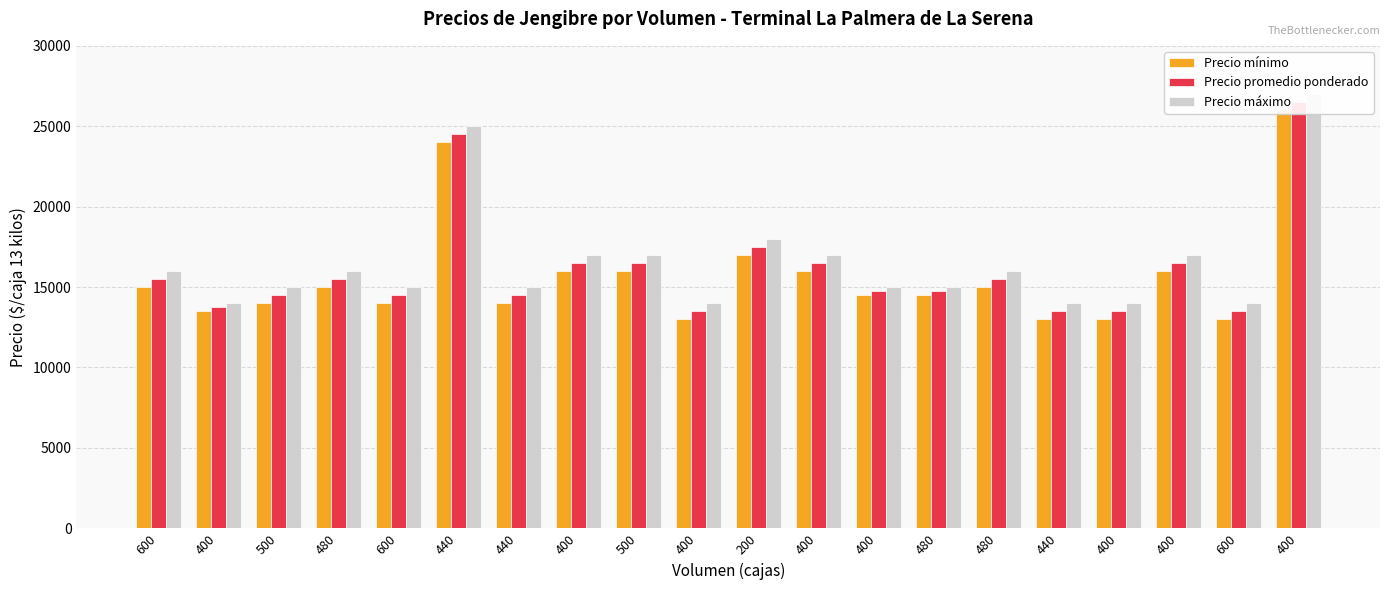

What is the value of the Precio máximo bar at the 7th from the left?

25000